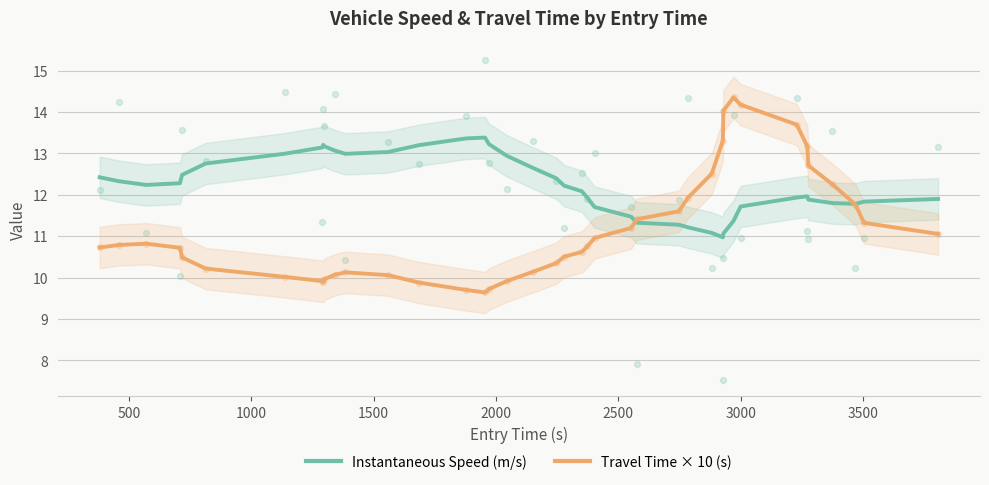

Which series contains the lowest Y value?

Travel Time × 10 (s)